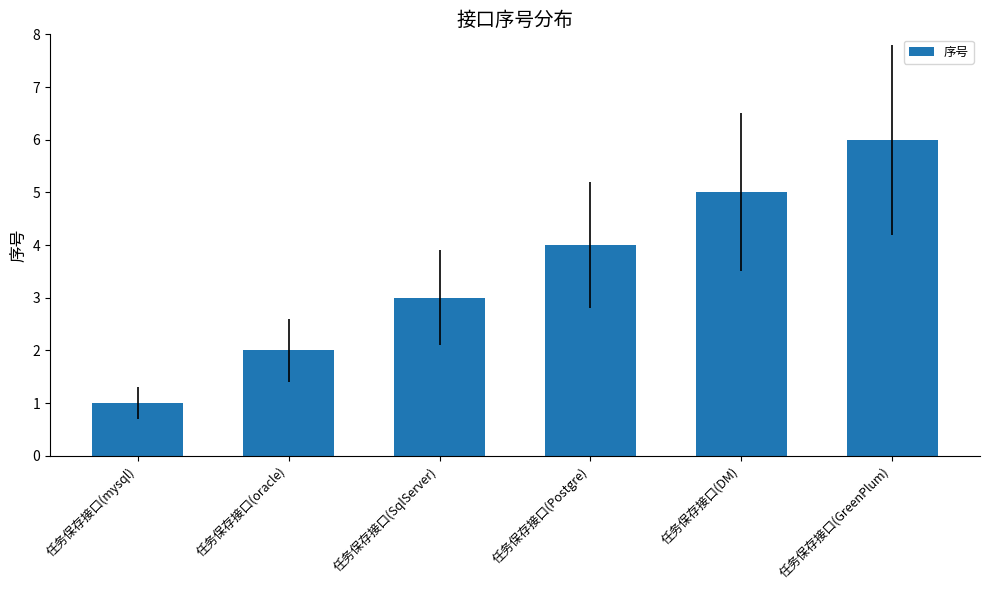

Read the value at 任务保存接口(mysql).

1